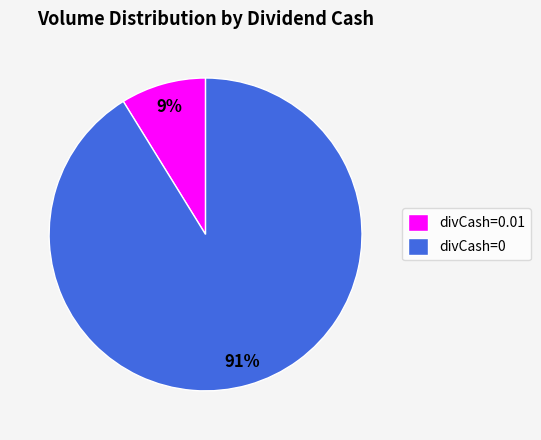

Count the number of slices in the pie.

2